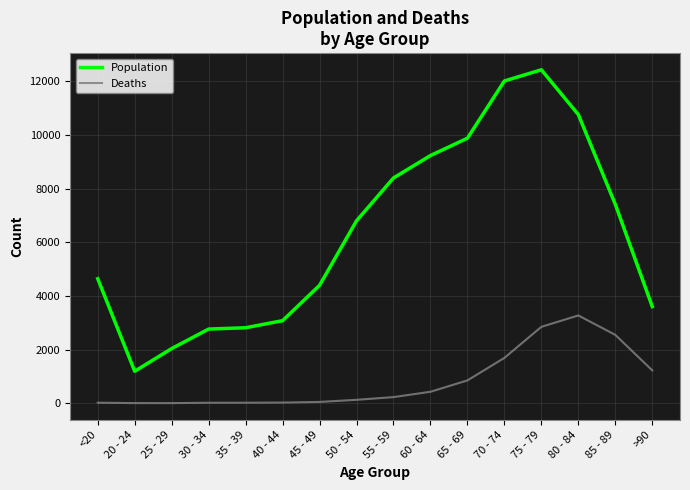

True or false: Population and Deaths intersect in this chart.

False